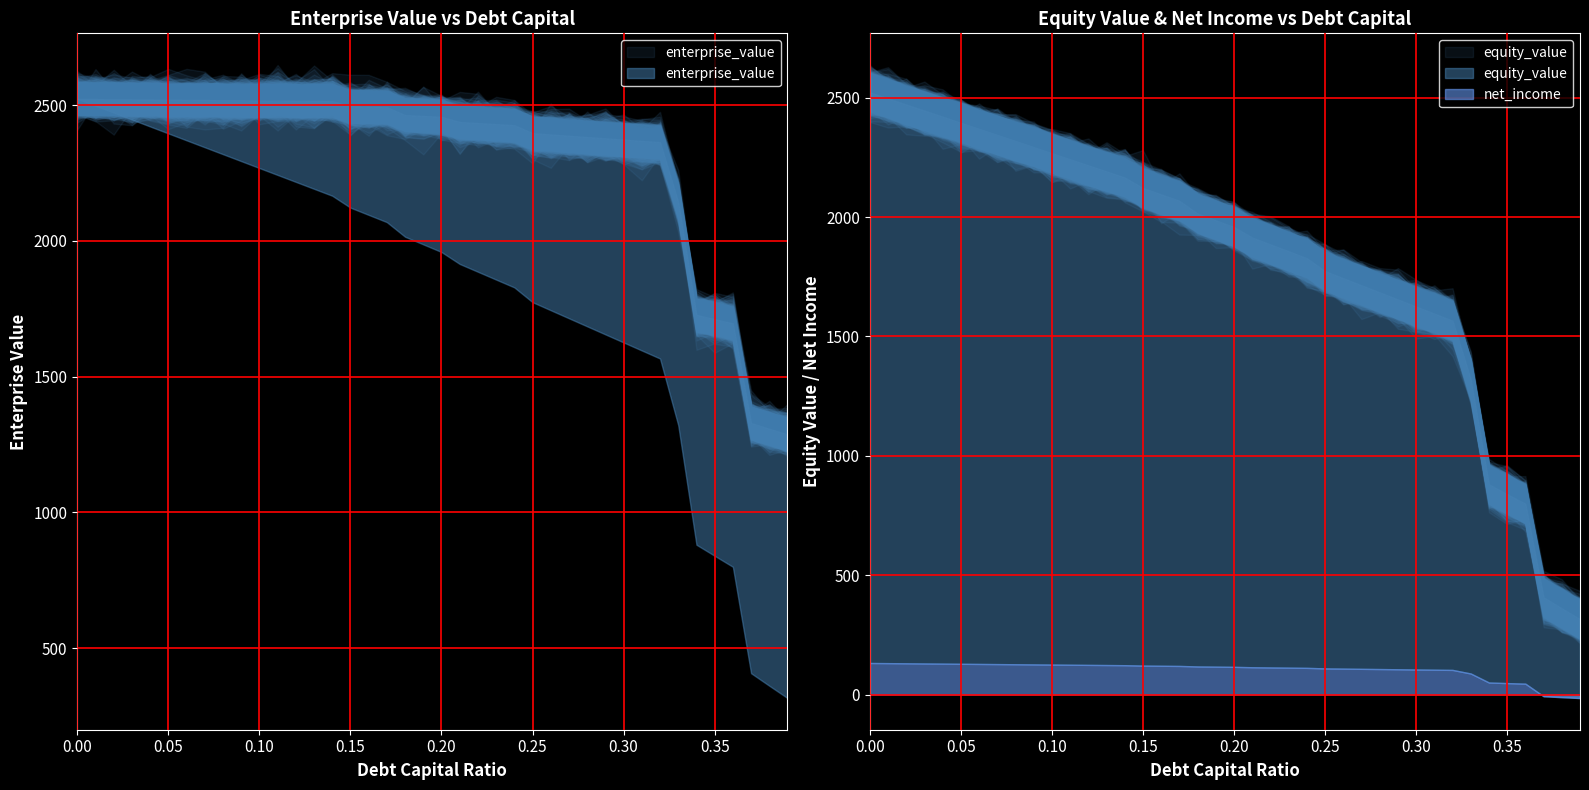

True or false: equity_value and net_income cross at least once.

False